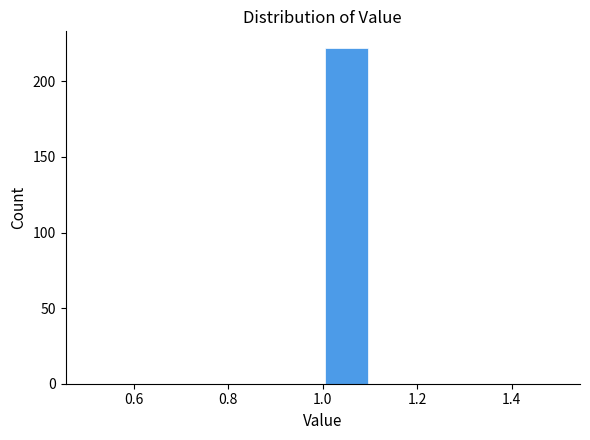

Over which range of the x-axis is the bar tallest?

1.0 to 1.1